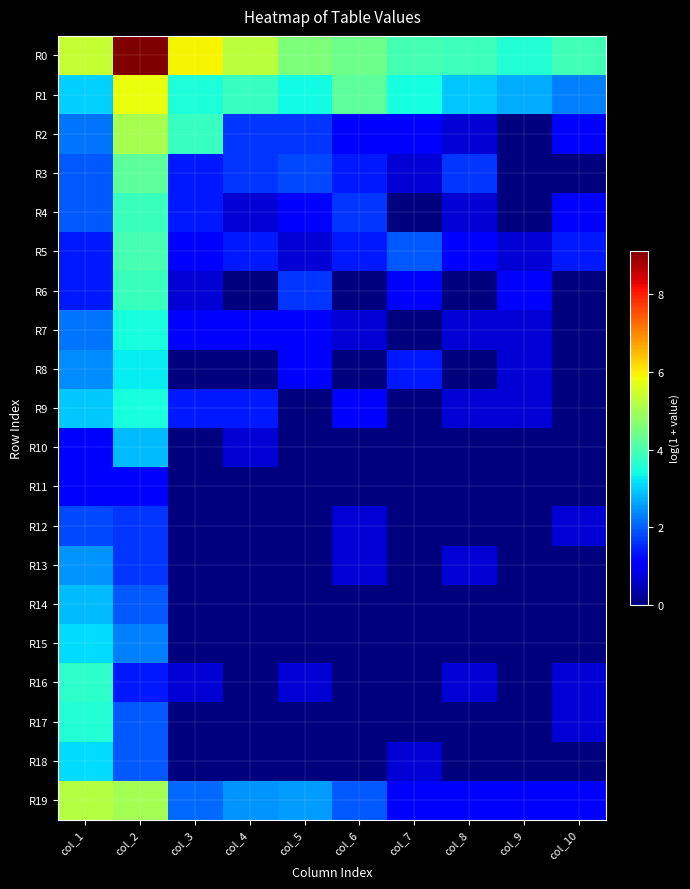

What is the spread (max minus min) of values at col_4?

5.3